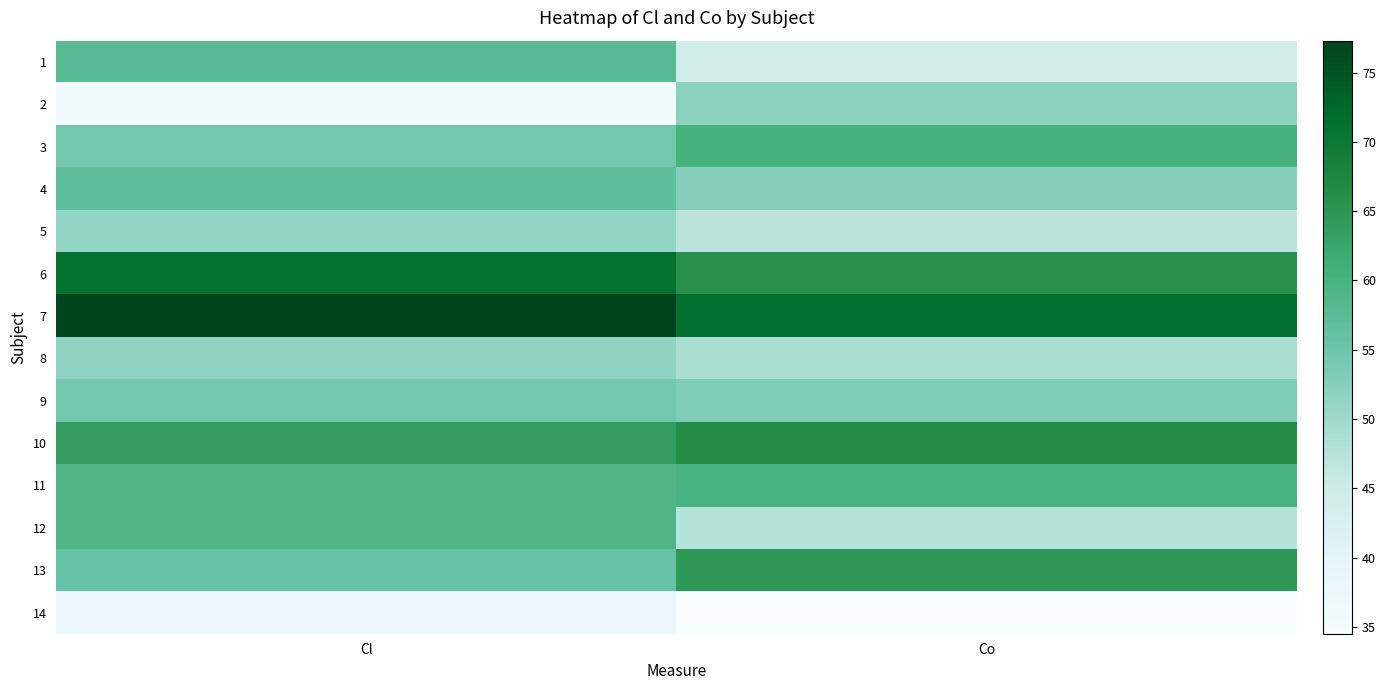

How many data points does each series have?

2